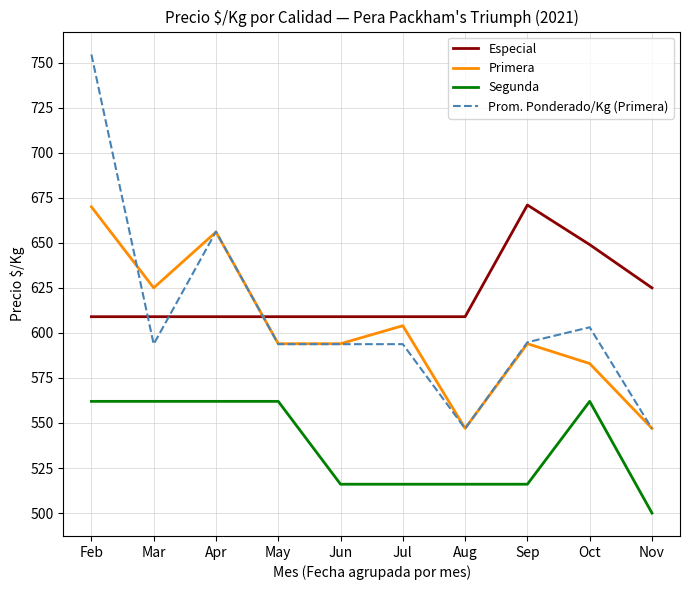

True or false: Especial and Segunda intersect in this chart.

False